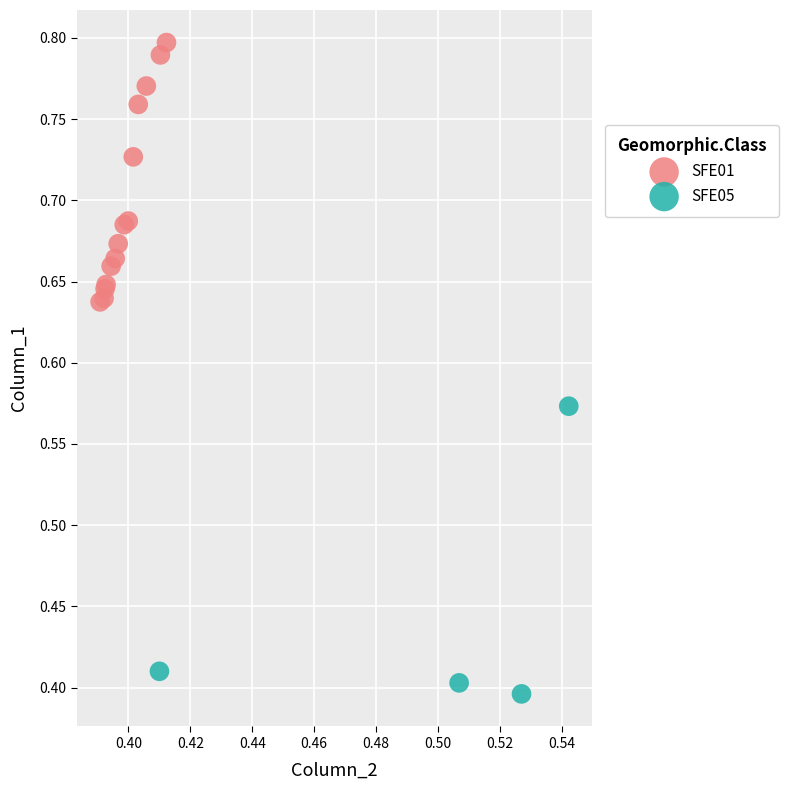

Which series has the largest Y range (max minus min)?

SFE05